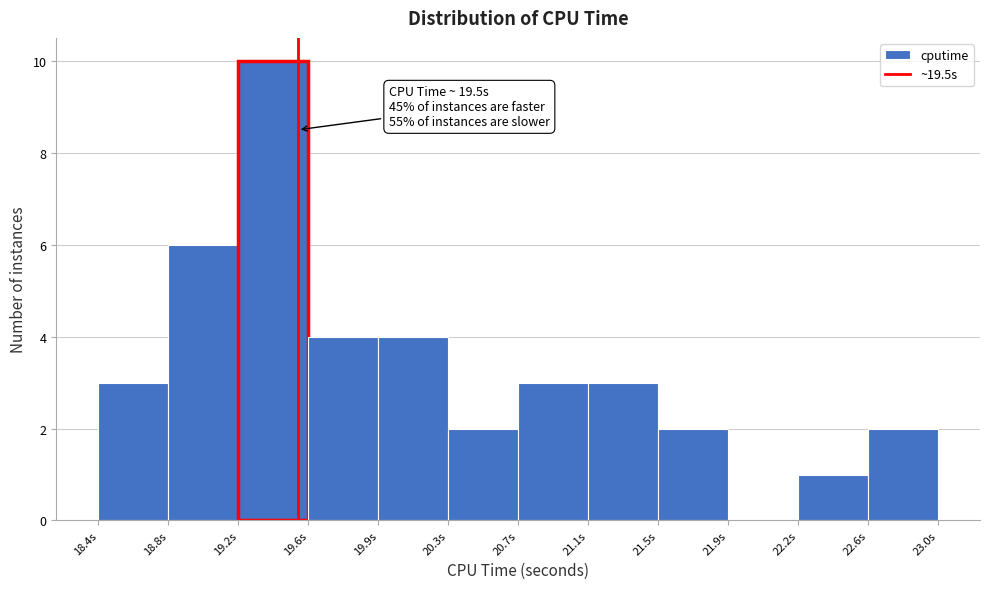

Which range on the x-axis has the tallest bar?

19.15 to 19.55